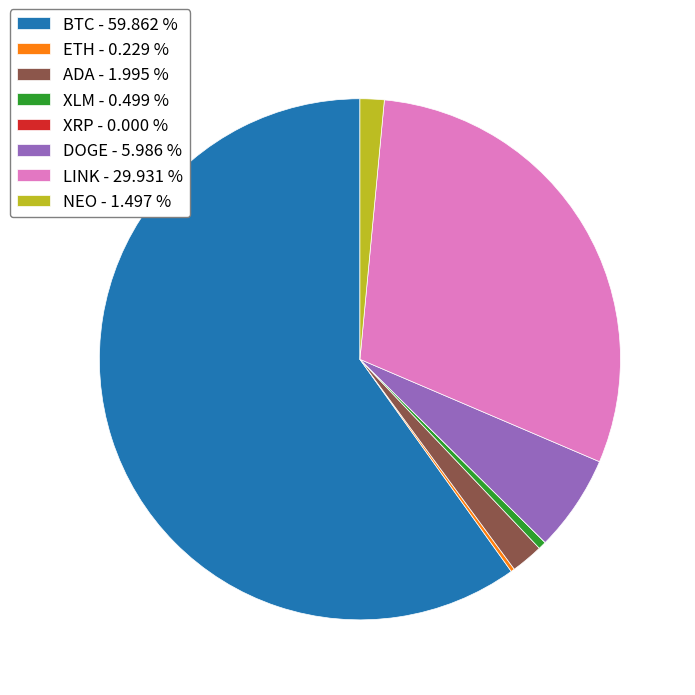

Between XLM - 0.499 % and NEO - 1.497 %, which is larger?

NEO - 1.497 %